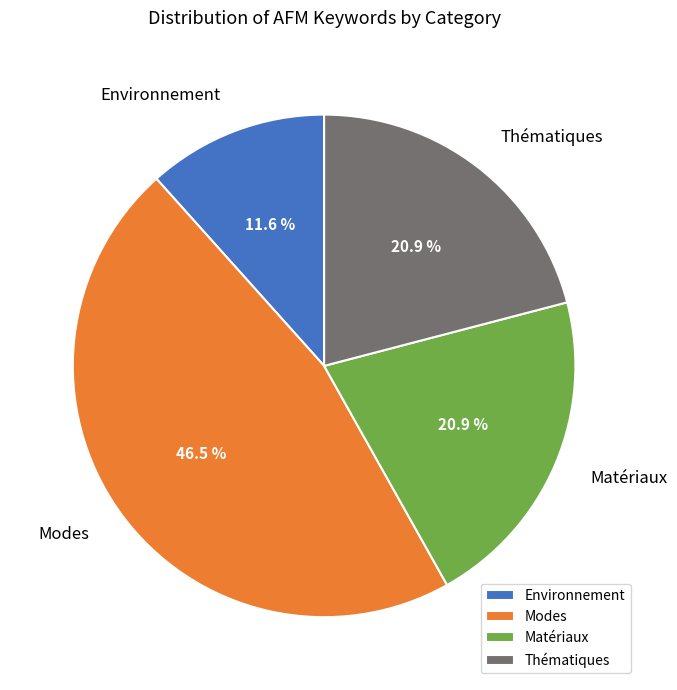

To the nearest percent, what is the combined percentage of Environnement and Matériaux?

33%